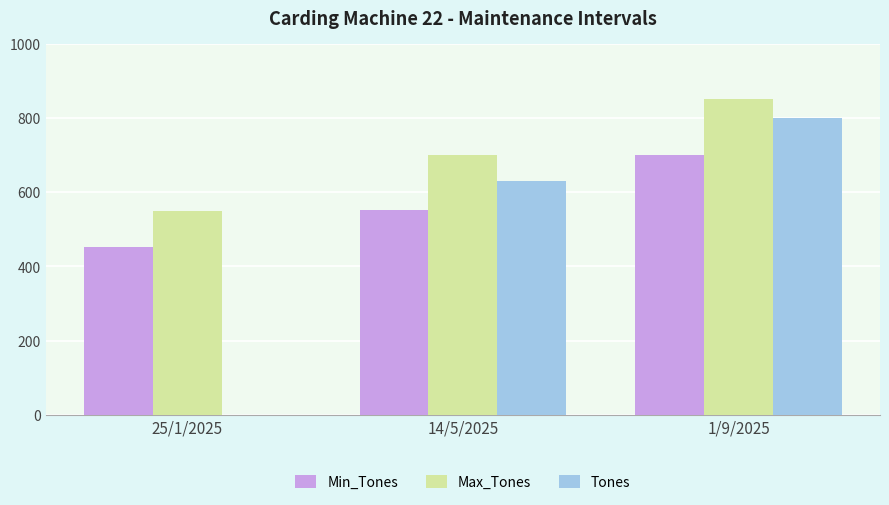

What is the sum of all Tones values?

1429